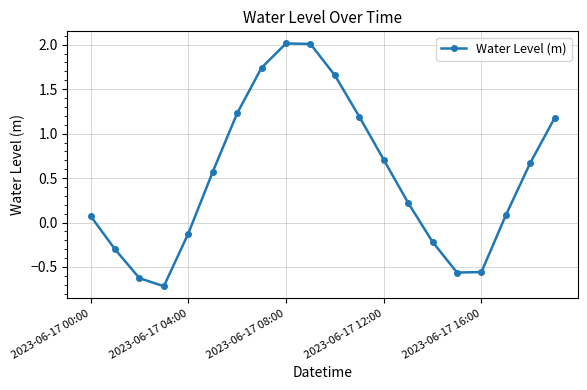

What is the maximum value shown in the chart?

2.0